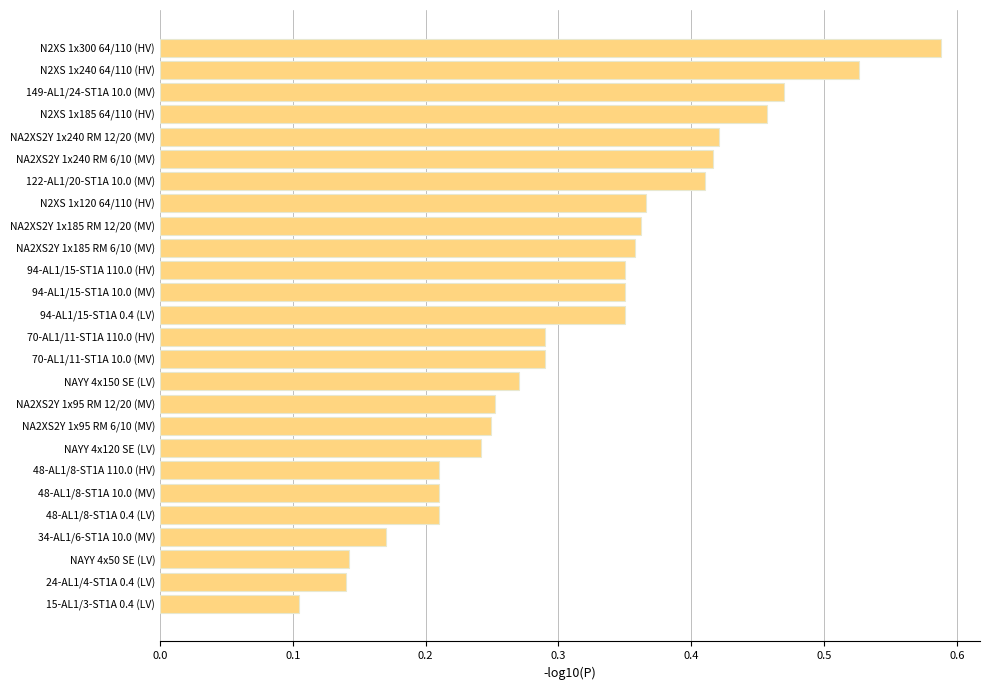

Does the chart contain stacked bars?

No